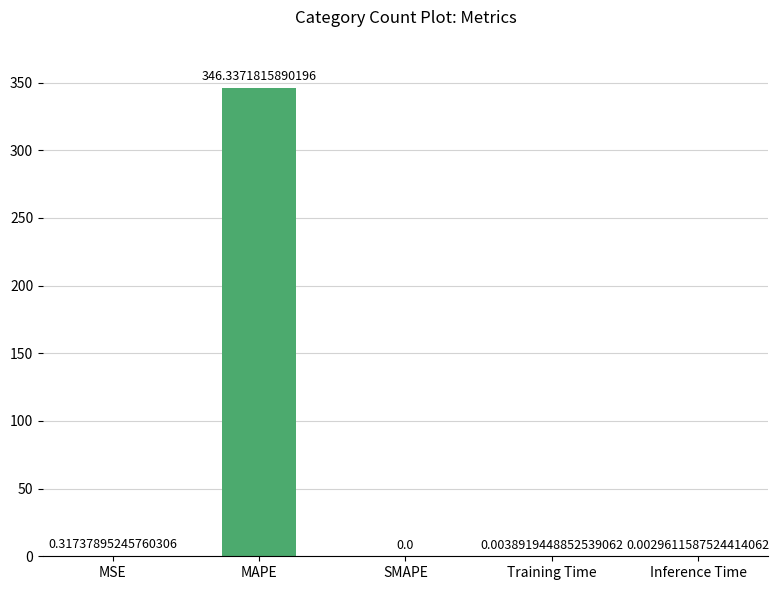

What is the change in value from MSE to Training Time?

-0.3